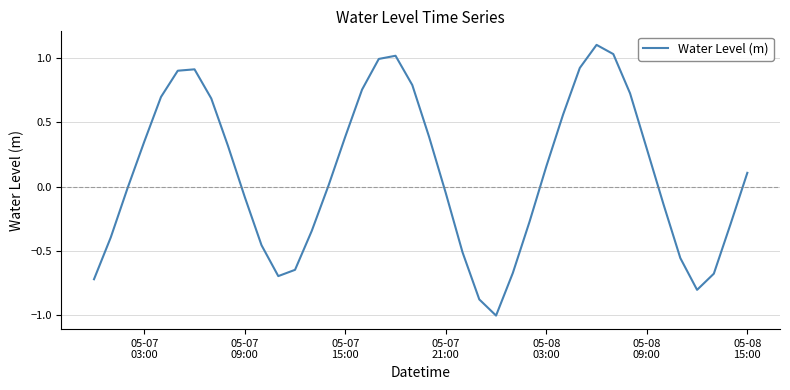

How many negative values are there?

19